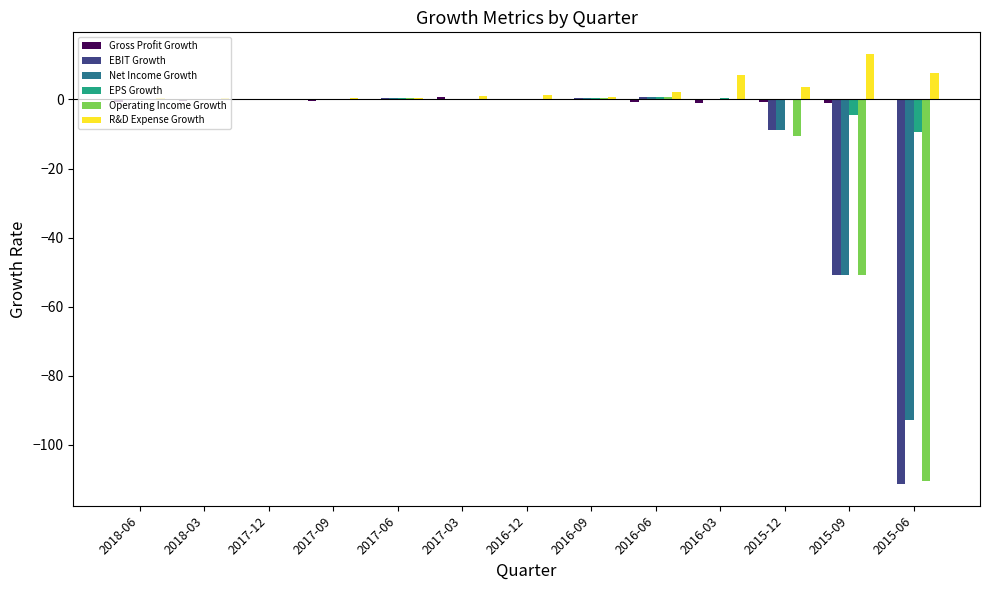

What is the sum of all EPS Growth values?

-12.6